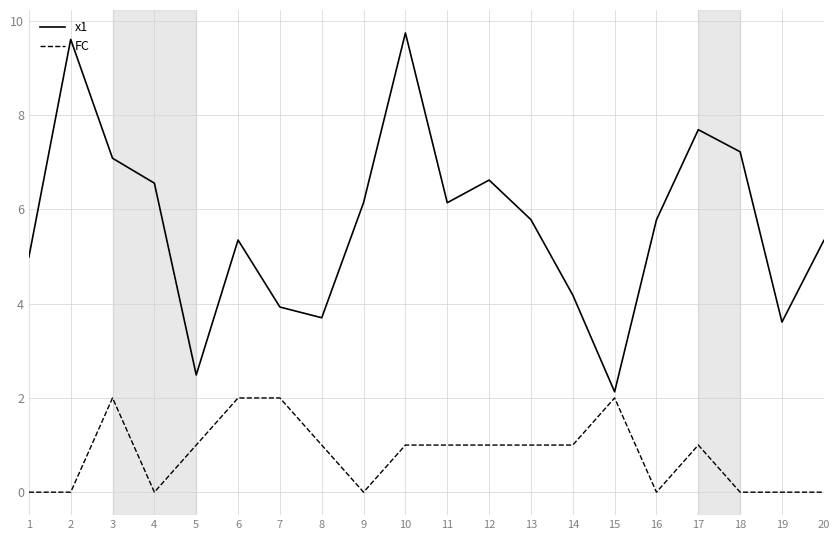

Which series has the largest range (max minus min)?

x1